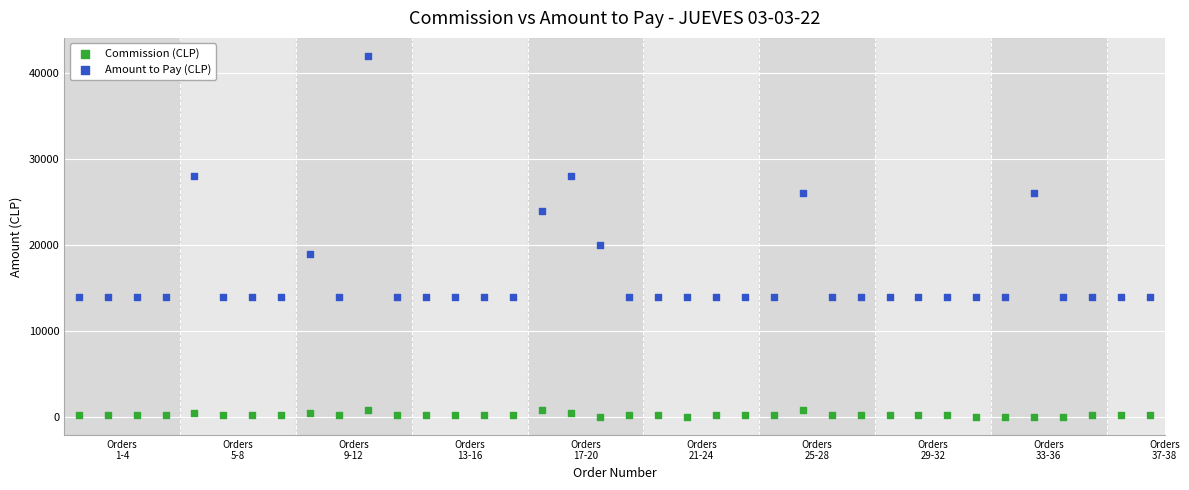

What are all the series names shown in the legend?

Commission (CLP), Amount to Pay (CLP)